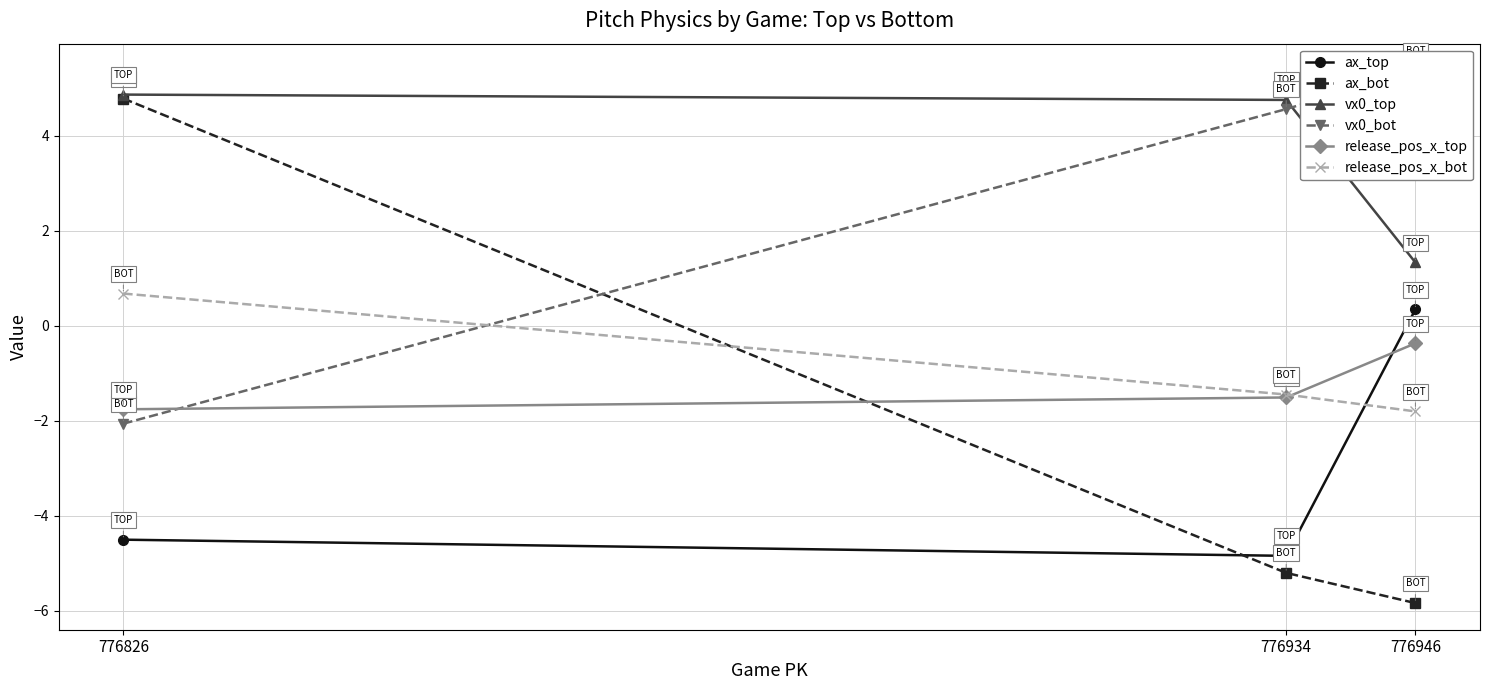

What is the difference between the ax_bot values at 776946 and 776826?

10.6